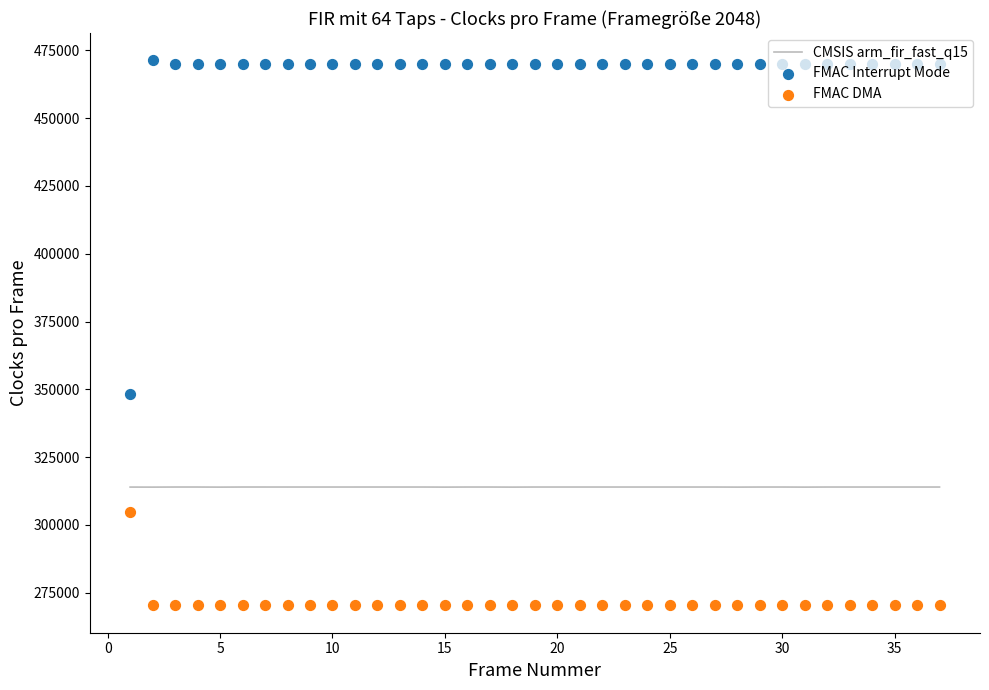

Which series reaches the minimum Y coordinate?

FMAC DMA